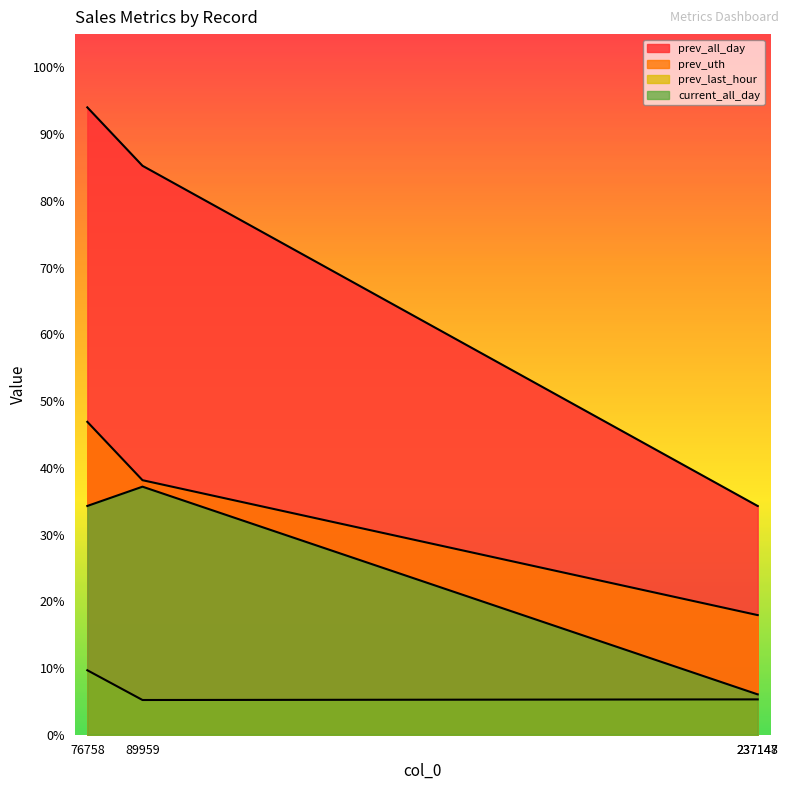

True or false: prev_last_hour and prev_all_day cross at least once.

False